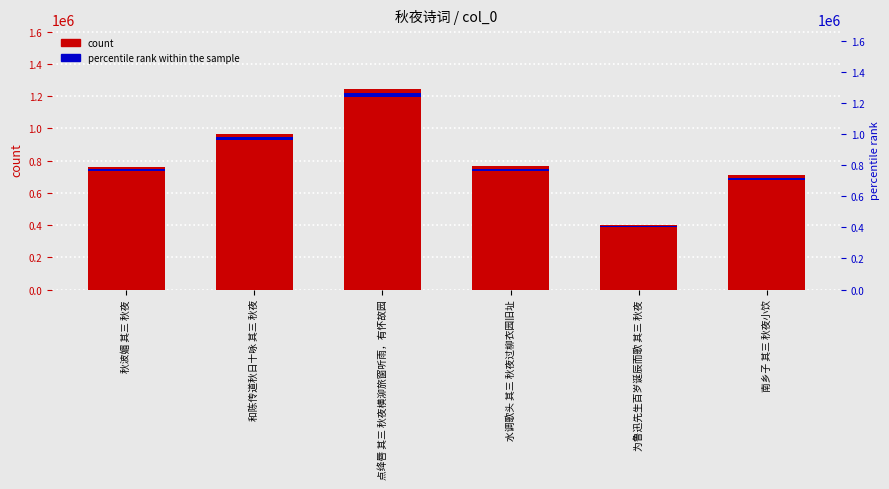

Reading left to right, transcribe all the data shown in this chart.

count: 秋波媚 其三 秋夜=763177.0	和陈传道秋日十咏 其三 秋夜=967009.0	点绛唇 其三 秋夜横泖旅窗听雨，有怀故园=1242294.0	水调歌头 其三 秋夜过柳衣园旧址=765638.0	为鲁迅先生百岁诞辰而歌 其三 秋夜=400994.0	南乡子 其三 秋夜小饮=707833.0
percentile rank within the sample: 秋波媚 其三 秋夜=13737.2	和陈传道秋日十咏 其三 秋夜=17406.2	点绛唇 其三 秋夜横泖旅窗听雨，有怀故园=22361.3	水调歌头 其三 秋夜过柳衣园旧址=13781.5	为鲁迅先生百岁诞辰而歌 其三 秋夜=7217.9	南乡子 其三 秋夜小饮=12741.0